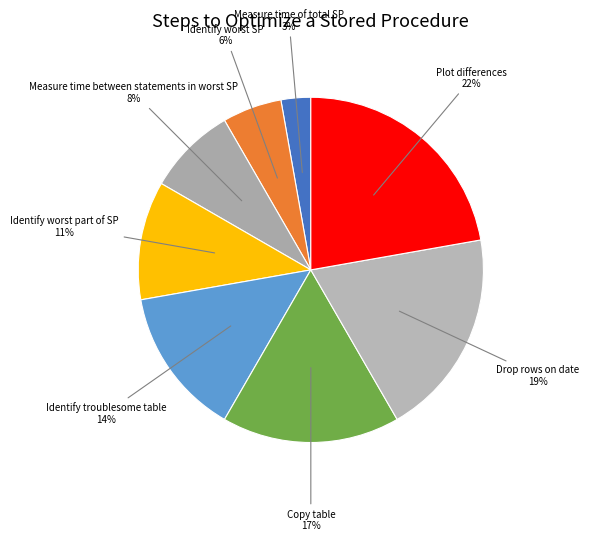

How many segments does this pie chart have?

8